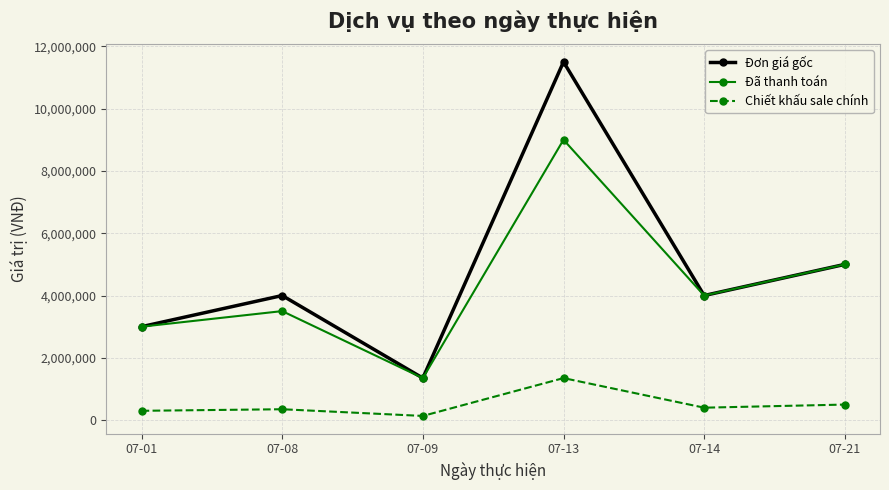

The value of Đơn giá gốc at 07-14 is 4000000. True or false?

True